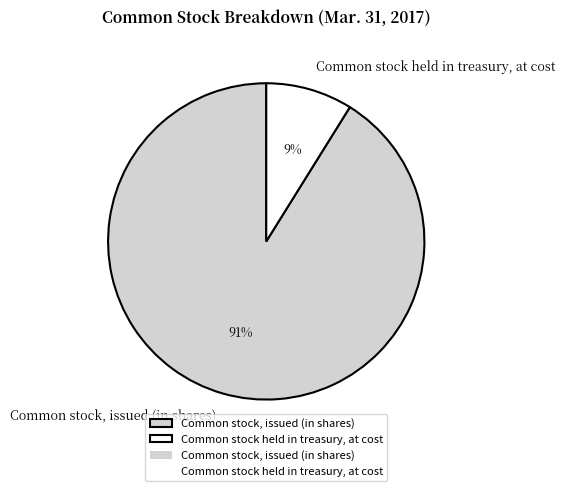

To the nearest percent, what portion does Common stock held in treasury, at cost represent?

9%